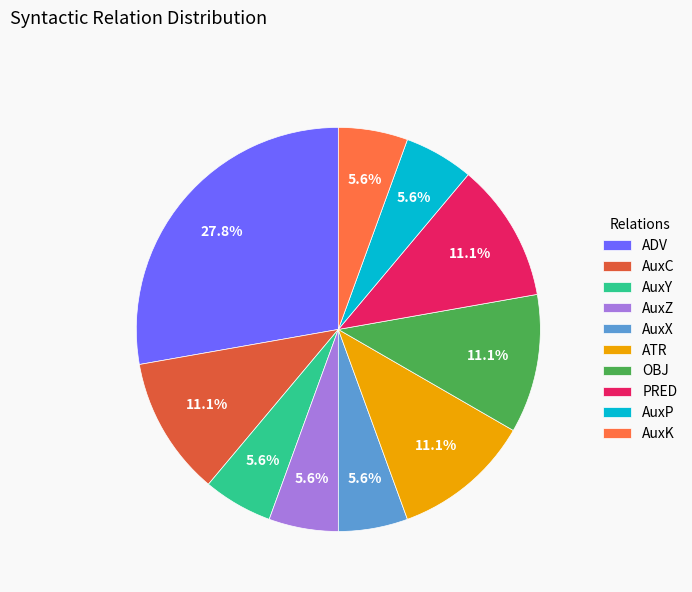

The ADV slice represents 37% of the pie. True or false?

False